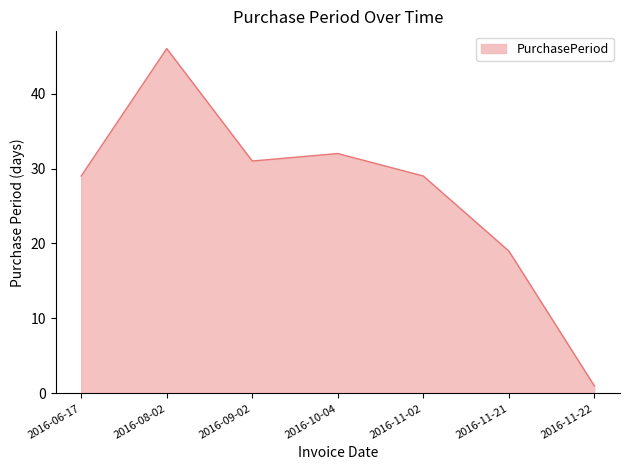

Does the chart display data point markers on the line(s)?

No